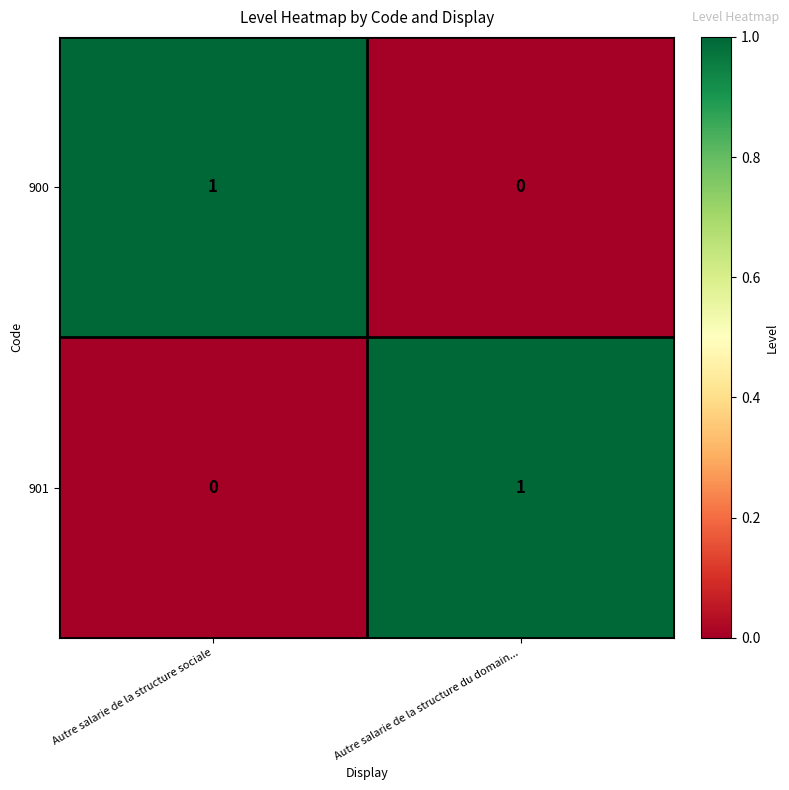

How many values in the 901 series are below 1?

1